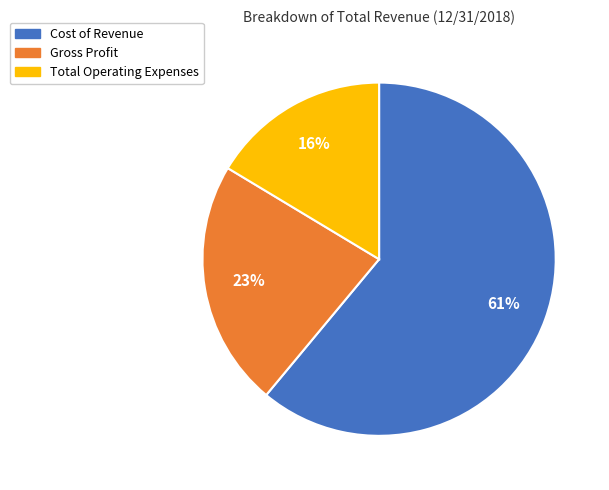

How many segments does this pie chart have?

3